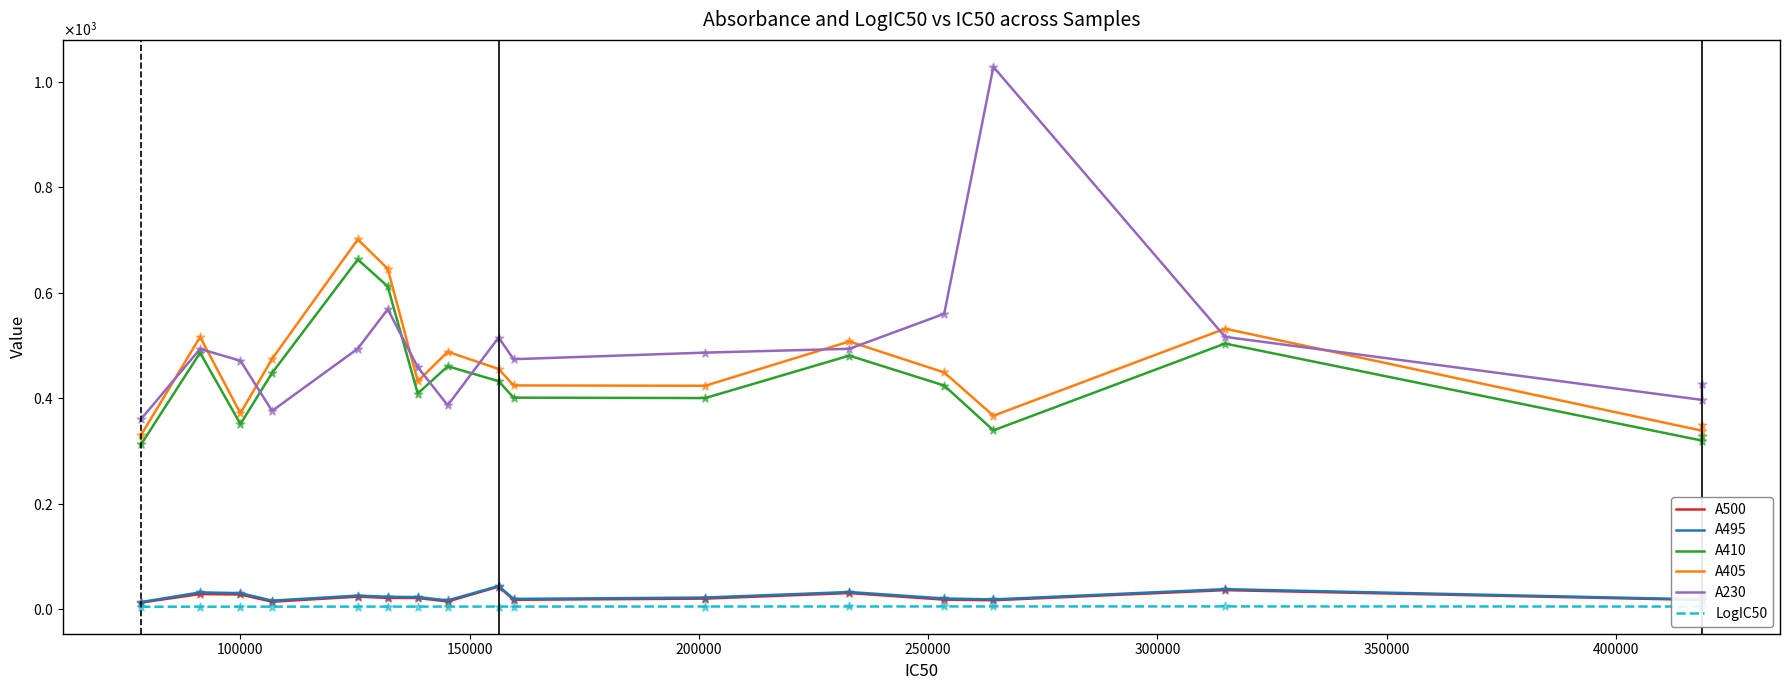

Is the value of A410 at 16 greater than the value of LogIC50 at 450000?

Yes